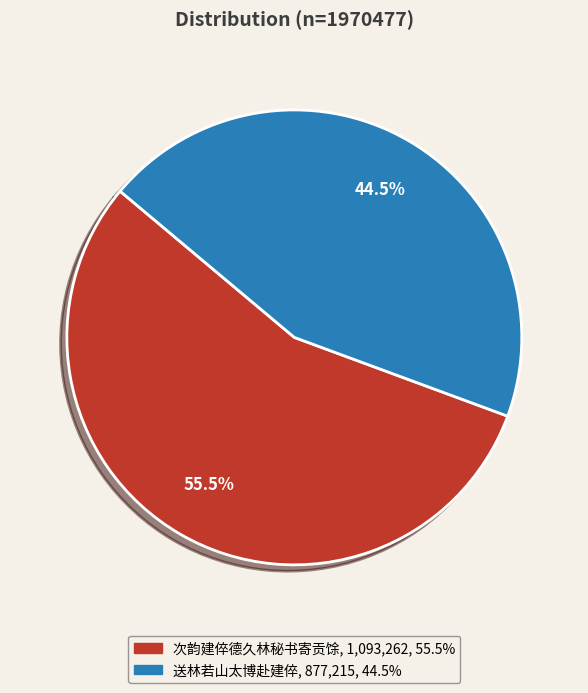

Is 次韵建倅德久林秘书寄贡馀 the majority of the pie?

Yes